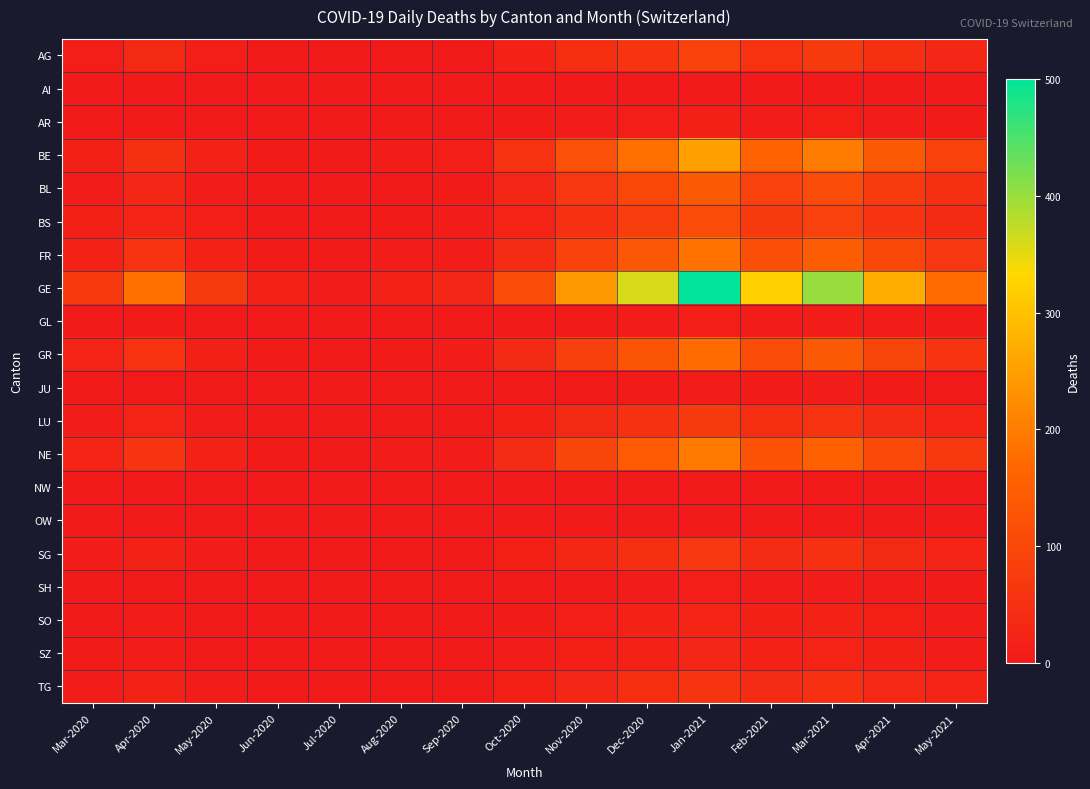

Reading left to right, extract all data points from this chart.

AG: Mar-2020=11	Apr-2020=36	May-2020=12	Jun-2020=2	Jul-2020=1	Aug-2020=0	Sep-2020=3	Oct-2020=18	Nov-2020=45	Dec-2020=62	Jan-2021=89	Feb-2021=55	Mar-2021=72	Apr-2021=48	May-2021=30
AI: Mar-2020=0	Apr-2020=0	May-2020=0	Jun-2020=0	Jul-2020=0	Aug-2020=0	Sep-2020=0	Oct-2020=0	Nov-2020=1	Dec-2020=0	Jan-2021=0	Feb-2021=0	Mar-2021=0	Apr-2021=0	May-2021=0
AR: Mar-2020=2	Apr-2020=3	May-2020=1	Jun-2020=0	Jul-2020=0	Aug-2020=0	Sep-2020=1	Oct-2020=4	Nov-2020=9	Dec-2020=12	Jan-2021=15	Feb-2021=10	Mar-2021=14	Apr-2021=9	May-2021=5
BE: Mar-2020=16	Apr-2020=48	May-2020=20	Jun-2020=5	Jul-2020=3	Aug-2020=8	Sep-2020=12	Oct-2020=55	Nov-2020=120	Dec-2020=180	Jan-2021=250	Feb-2021=160	Mar-2021=200	Apr-2021=140	May-2021=90
BL: Mar-2020=10	Apr-2020=30	May-2020=8	Jun-2020=2	Jul-2020=1	Aug-2020=3	Sep-2020=5	Oct-2020=28	Nov-2020=65	Dec-2020=100	Jan-2021=140	Feb-2021=88	Mar-2021=110	Apr-2021=75	May-2021=48
BS: Mar-2020=16	Apr-2020=24	May-2020=12	Jun-2020=3	Jul-2020=2	Aug-2020=4	Sep-2020=6	Oct-2020=22	Nov-2020=50	Dec-2020=80	Jan-2021=110	Feb-2021=70	Mar-2021=88	Apr-2021=60	May-2021=38
FR: Mar-2020=20	Apr-2020=55	May-2020=18	Jun-2020=4	Jul-2020=2	Aug-2020=6	Sep-2020=9	Oct-2020=40	Nov-2020=90	Dec-2020=135	Jan-2021=185	Feb-2021=118	Mar-2021=148	Apr-2021=100	May-2021=65
GE: Mar-2020=68	Apr-2020=180	May-2020=70	Jun-2020=18	Jul-2020=10	Aug-2020=20	Sep-2020=30	Oct-2020=110	Nov-2020=240	Dec-2020=360	Jan-2021=500	Feb-2021=320	Mar-2021=400	Apr-2021=270	May-2021=175
GL: Mar-2020=2	Apr-2020=4	May-2020=1	Jun-2020=0	Jul-2020=0	Aug-2020=0	Sep-2020=0	Oct-2020=2	Nov-2020=5	Dec-2020=8	Jan-2021=11	Feb-2021=7	Mar-2021=9	Apr-2021=6	May-2021=4
GR: Mar-2020=23	Apr-2020=55	May-2020=15	Jun-2020=4	Jul-2020=2	Aug-2020=5	Sep-2020=8	Oct-2020=38	Nov-2020=85	Dec-2020=128	Jan-2021=175	Feb-2021=112	Mar-2021=140	Apr-2021=95	May-2021=62
JU: Mar-2020=0	Apr-2020=2	May-2020=1	Jun-2020=0	Jul-2020=0	Aug-2020=0	Sep-2020=0	Oct-2020=1	Nov-2020=3	Dec-2020=5	Jan-2021=7	Feb-2021=4	Mar-2021=6	Apr-2021=4	May-2021=2
LU: Mar-2020=7	Apr-2020=22	May-2020=8	Jun-2020=2	Jul-2020=1	Aug-2020=2	Sep-2020=3	Oct-2020=15	Nov-2020=35	Dec-2020=52	Jan-2021=72	Feb-2021=46	Mar-2021=58	Apr-2021=39	May-2021=25
NE: Mar-2020=22	Apr-2020=60	May-2020=20	Jun-2020=5	Jul-2020=3	Aug-2020=6	Sep-2020=9	Oct-2020=42	Nov-2020=95	Dec-2020=142	Jan-2021=195	Feb-2021=124	Mar-2021=155	Apr-2021=105	May-2021=68
NW: Mar-2020=0	Apr-2020=0	May-2020=0	Jun-2020=0	Jul-2020=0	Aug-2020=0	Sep-2020=0	Oct-2020=0	Nov-2020=1	Dec-2020=1	Jan-2021=2	Feb-2021=1	Mar-2021=1	Apr-2021=1	May-2021=0
OW: Mar-2020=0	Apr-2020=0	May-2020=0	Jun-2020=0	Jul-2020=0	Aug-2020=0	Sep-2020=0	Oct-2020=0	Nov-2020=1	Dec-2020=1	Jan-2021=2	Feb-2021=1	Mar-2021=2	Apr-2021=1	May-2021=0
SG: Mar-2020=7	Apr-2020=20	May-2020=7	Jun-2020=2	Jul-2020=1	Aug-2020=2	Sep-2020=3	Oct-2020=14	Nov-2020=32	Dec-2020=48	Jan-2021=66	Feb-2021=42	Mar-2021=53	Apr-2021=36	May-2021=23
SH: Mar-2020=1	Apr-2020=3	May-2020=1	Jun-2020=0	Jul-2020=0	Aug-2020=0	Sep-2020=0	Oct-2020=2	Nov-2020=5	Dec-2020=8	Jan-2021=11	Feb-2021=7	Mar-2021=9	Apr-2021=6	May-2021=4
SO: Mar-2020=2	Apr-2020=6	May-2020=2	Jun-2020=0	Jul-2020=0	Aug-2020=1	Sep-2020=1	Oct-2020=5	Nov-2020=12	Dec-2020=18	Jan-2021=25	Feb-2021=16	Mar-2021=20	Apr-2021=14	May-2021=9
SZ: Mar-2020=4	Apr-2020=10	May-2020=3	Jun-2020=1	Jul-2020=0	Aug-2020=1	Sep-2020=1	Oct-2020=6	Nov-2020=14	Dec-2020=21	Jan-2021=29	Feb-2021=18	Mar-2021=23	Apr-2021=16	May-2021=10
TG: Mar-2020=7	Apr-2020=20	May-2020=6	Jun-2020=1	Jul-2020=1	Aug-2020=2	Sep-2020=3	Oct-2020=13	Nov-2020=30	Dec-2020=45	Jan-2021=62	Feb-2021=40	Mar-2021=50	Apr-2021=34	May-2021=22